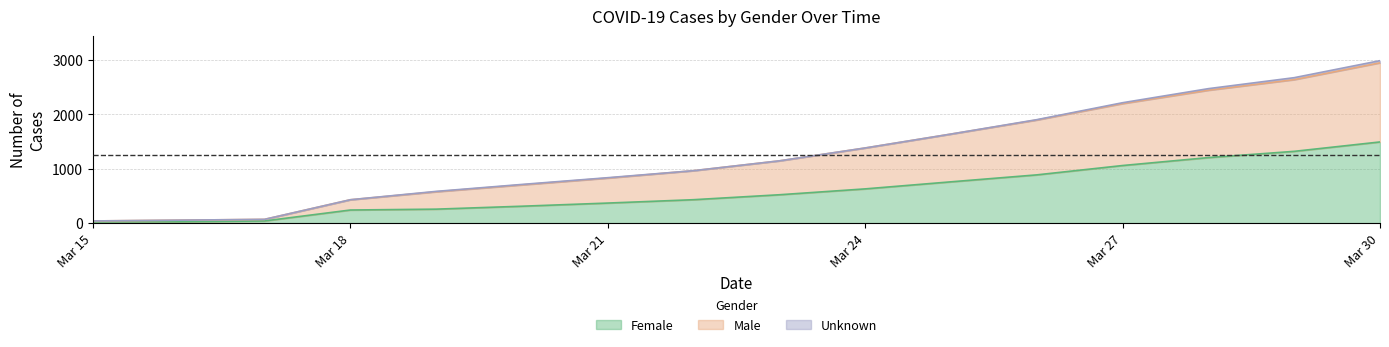

At which category is the sum across all series the highest?

Mar 30